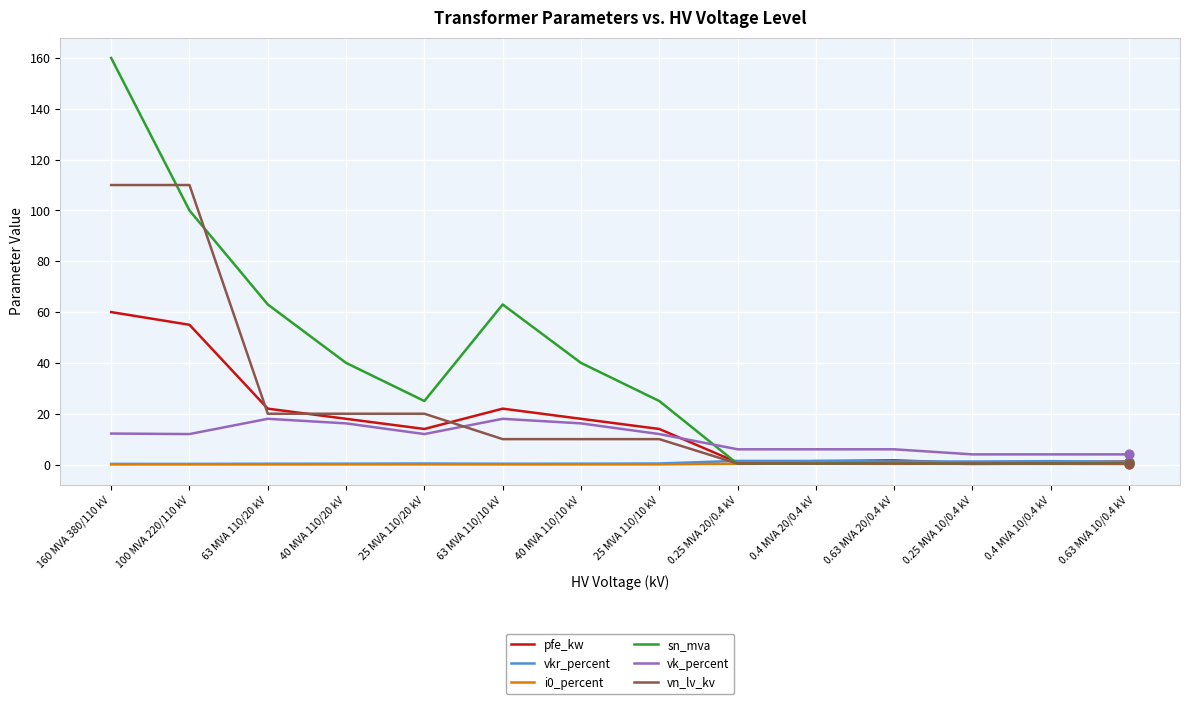

Which series has the largest range (max minus min)?

sn_mva